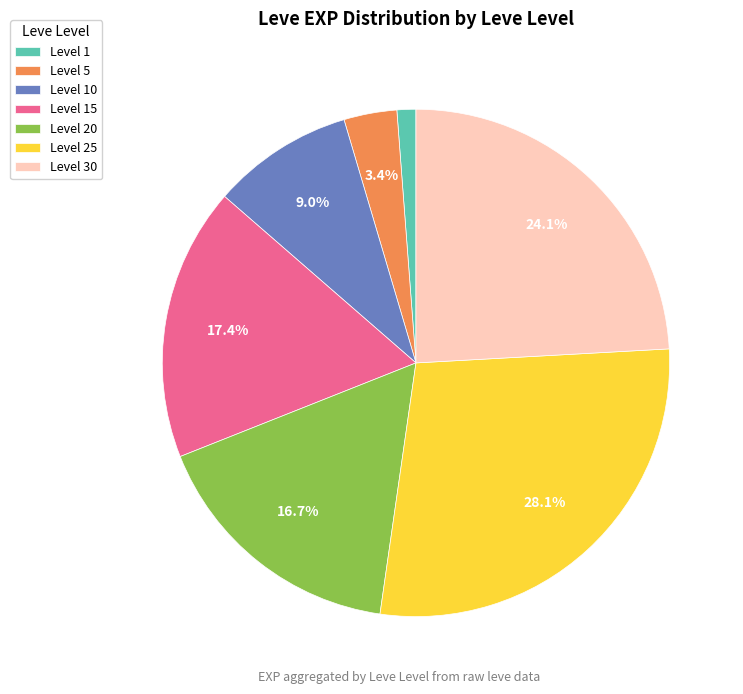

Is there any slice that represents more than half of the pie?

No